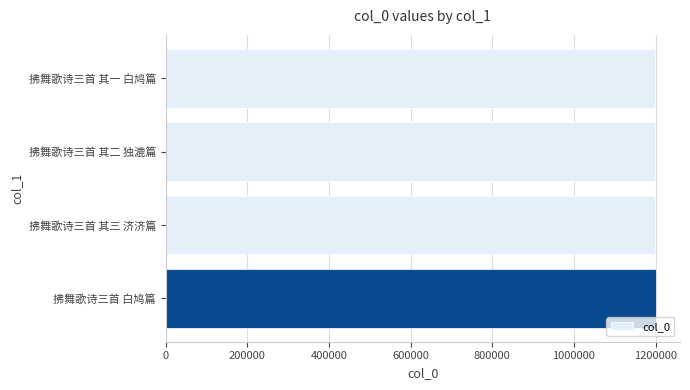

What is the label of the 4th bar from the top?

拂舞歌诗三首 白鸠篇